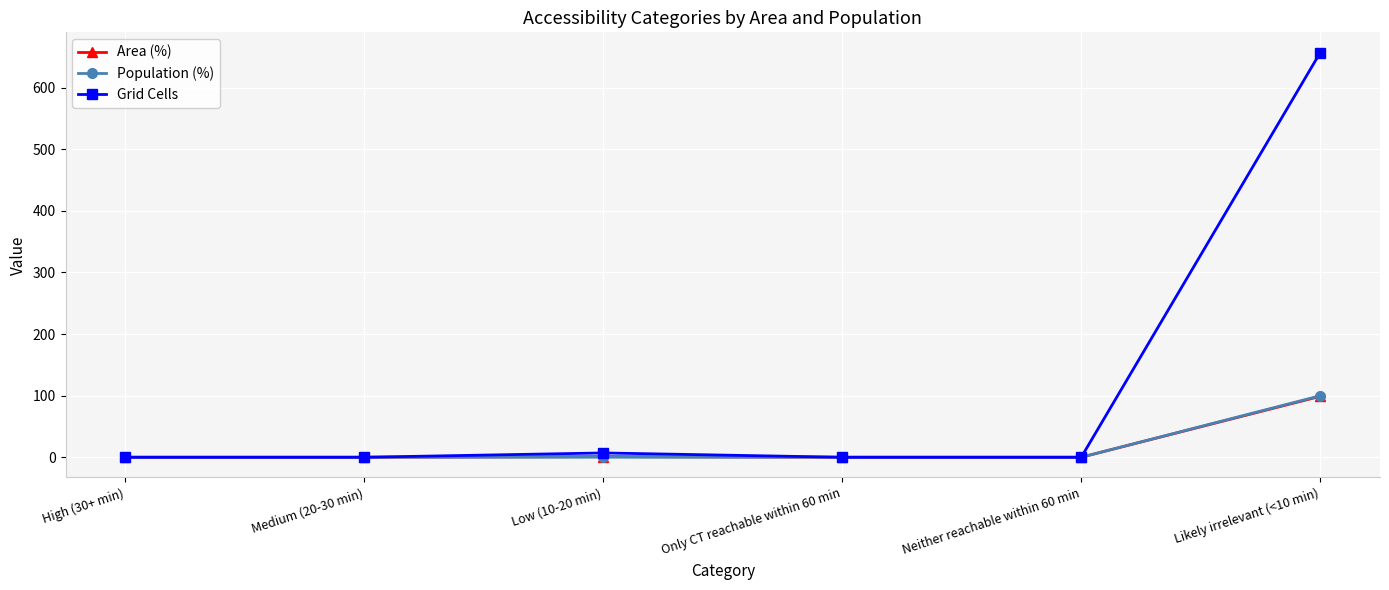

Is it true that Population (%) equals 99.9 at Likely irrelevant (<10 min)?

True